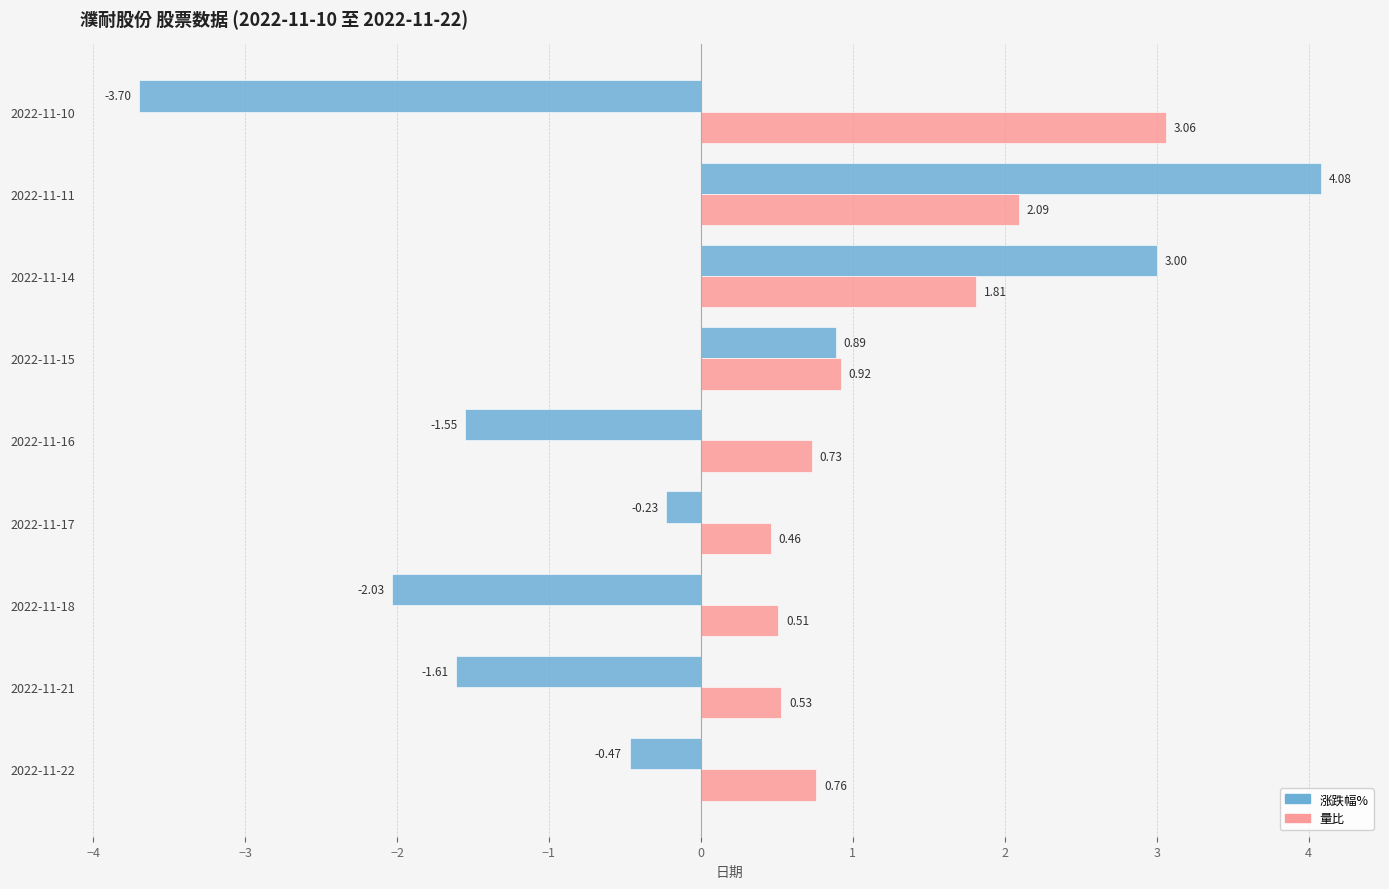

At which label is 量比 closest to 1?

2022-11-15